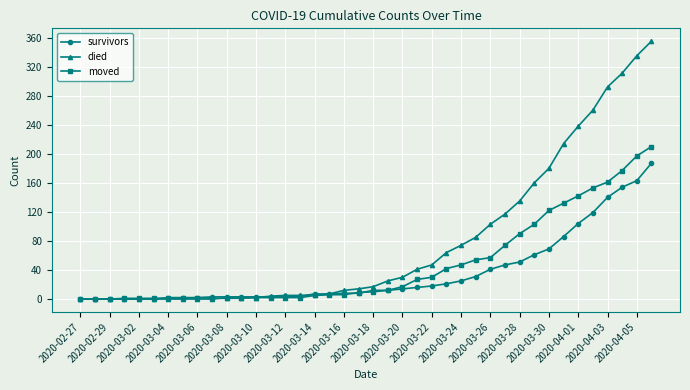

Which series has the largest range (max minus min)?

died